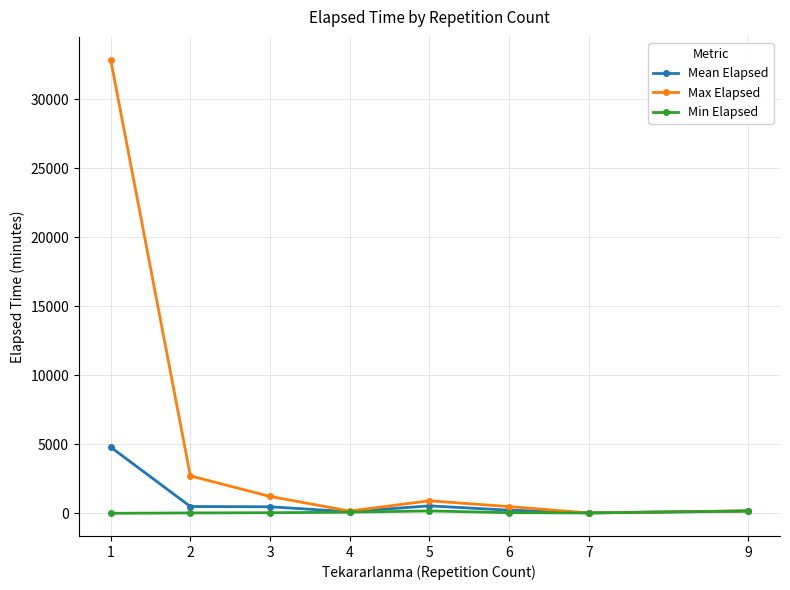

List the series in order of their peak value, highest first.

Max Elapsed, Mean Elapsed, Min Elapsed